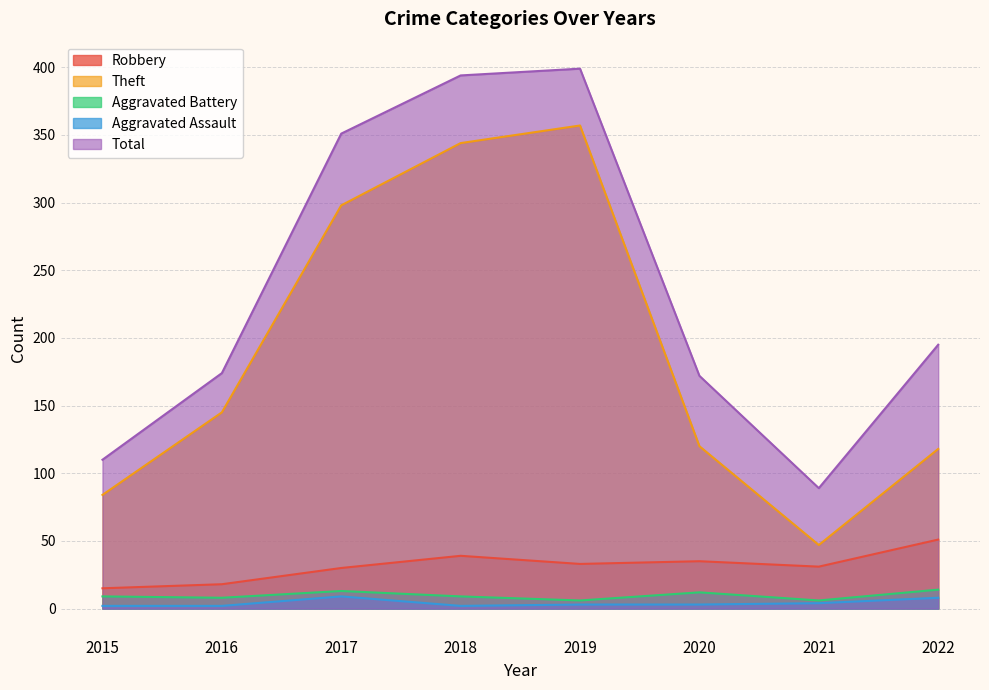

What are all the series names shown in the legend?

Robbery, Theft, Aggravated Battery, Aggravated Assault, Total